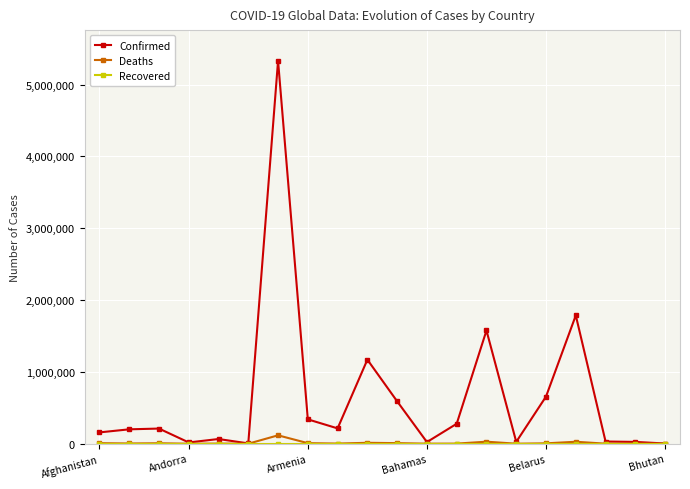

What is the highest value of the Deaths series?

116597